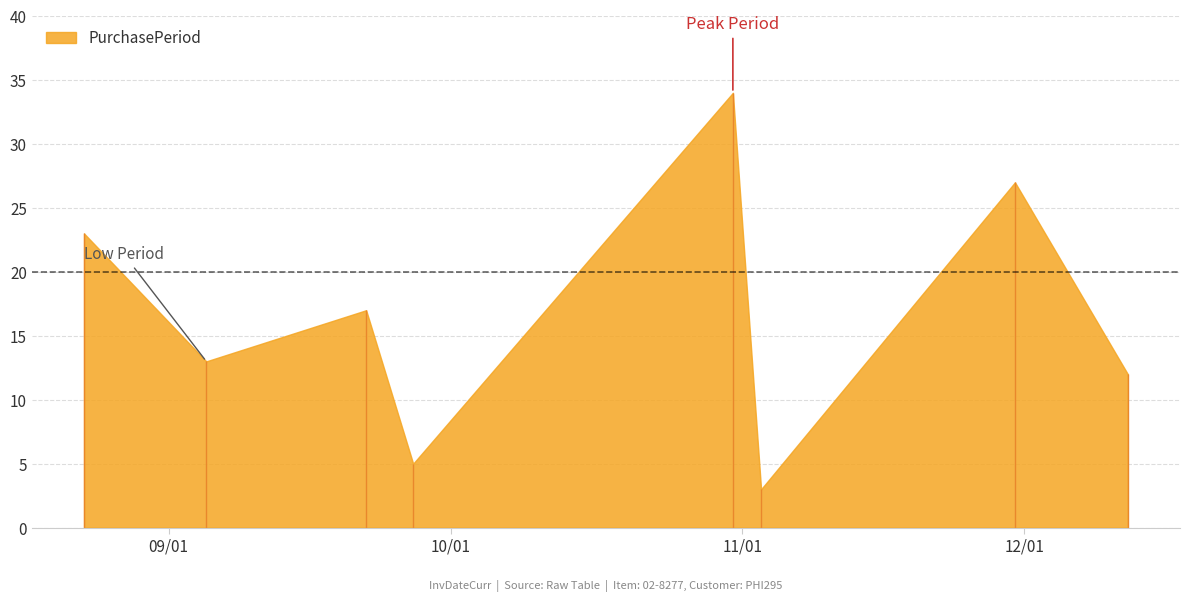

Which category has the lowest value across all series?

2017-11-03